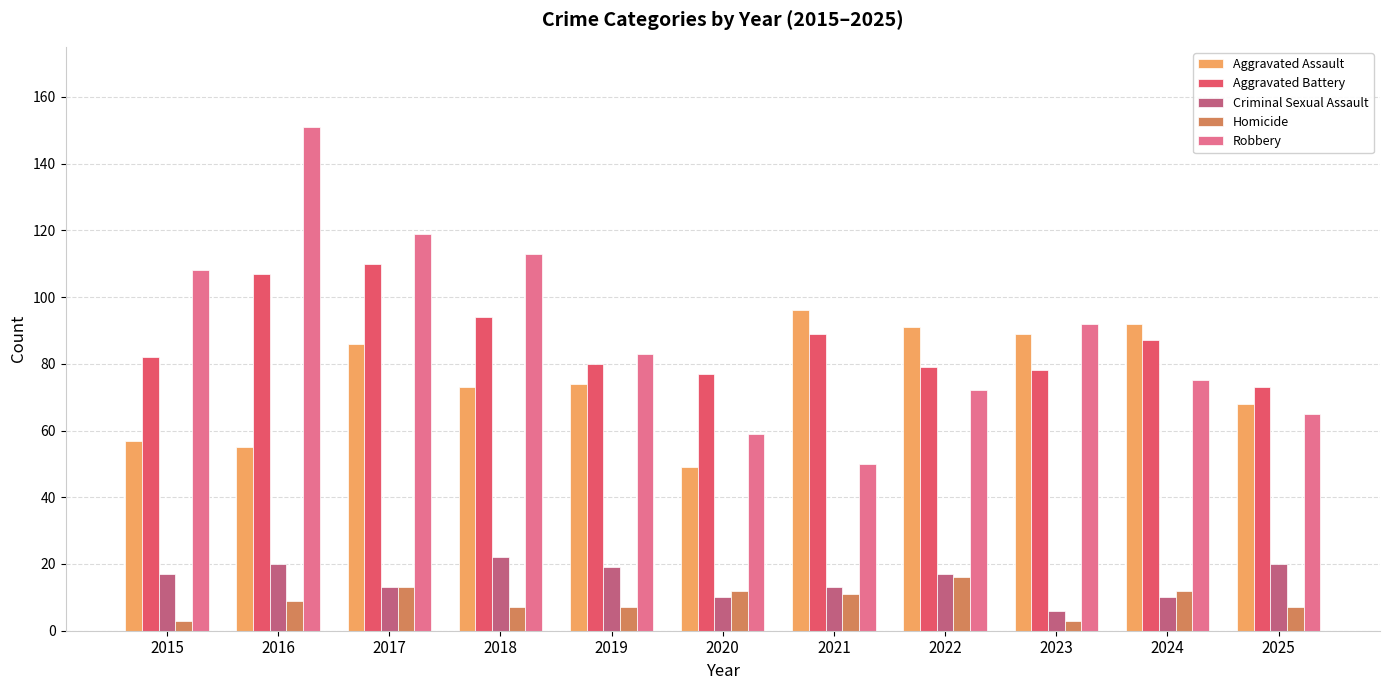

What is the spread (max minus min) of values at 2025?

66